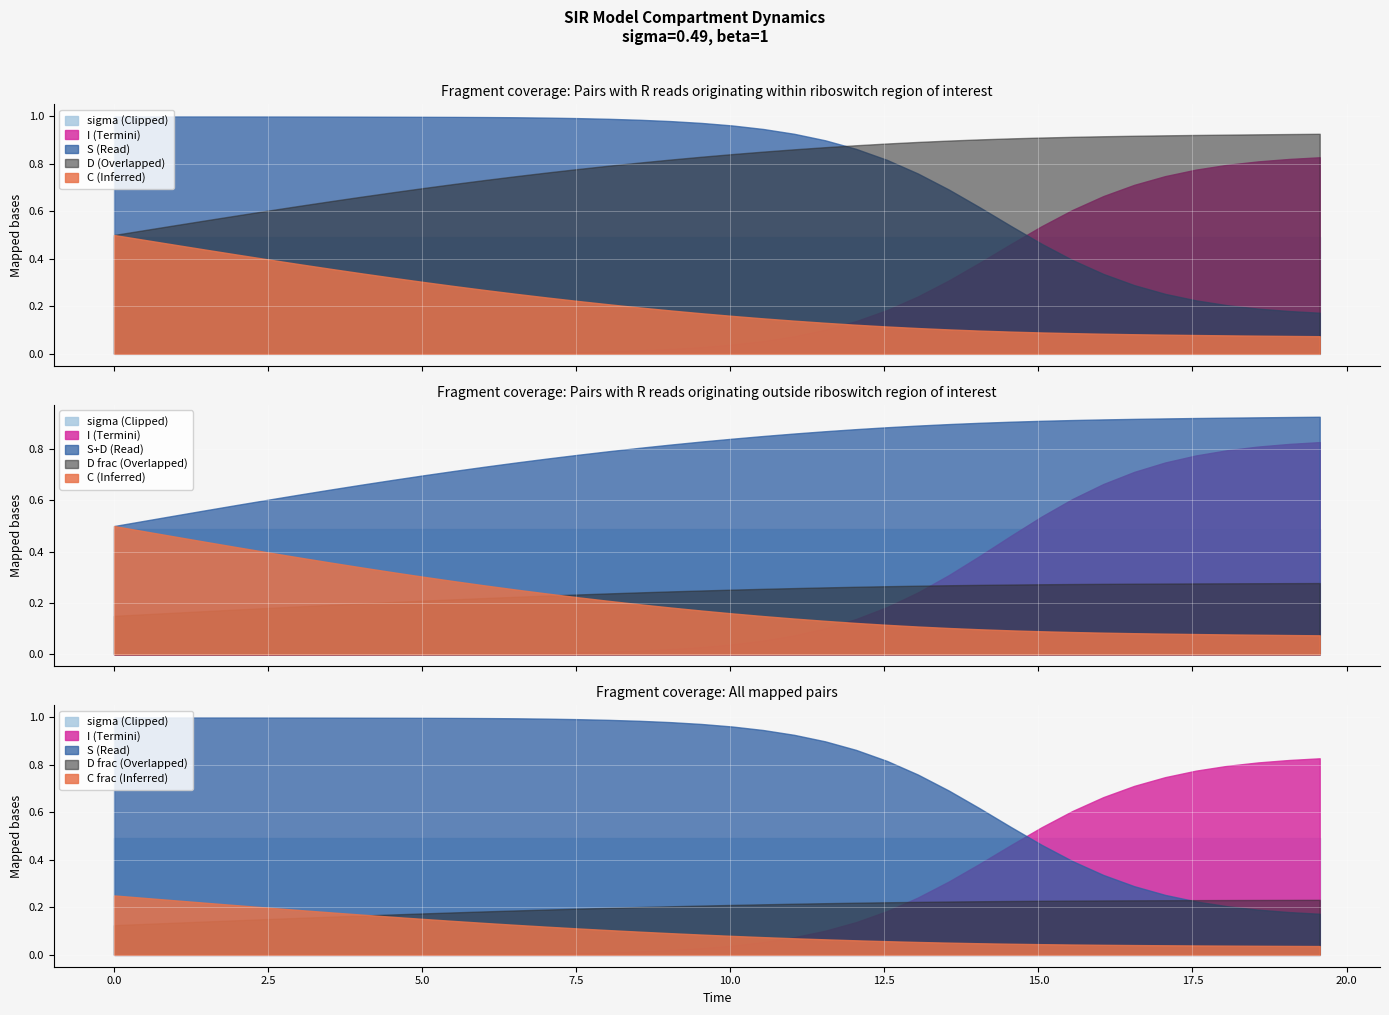

What is the value of the D point at the 17th from the left?

0.8